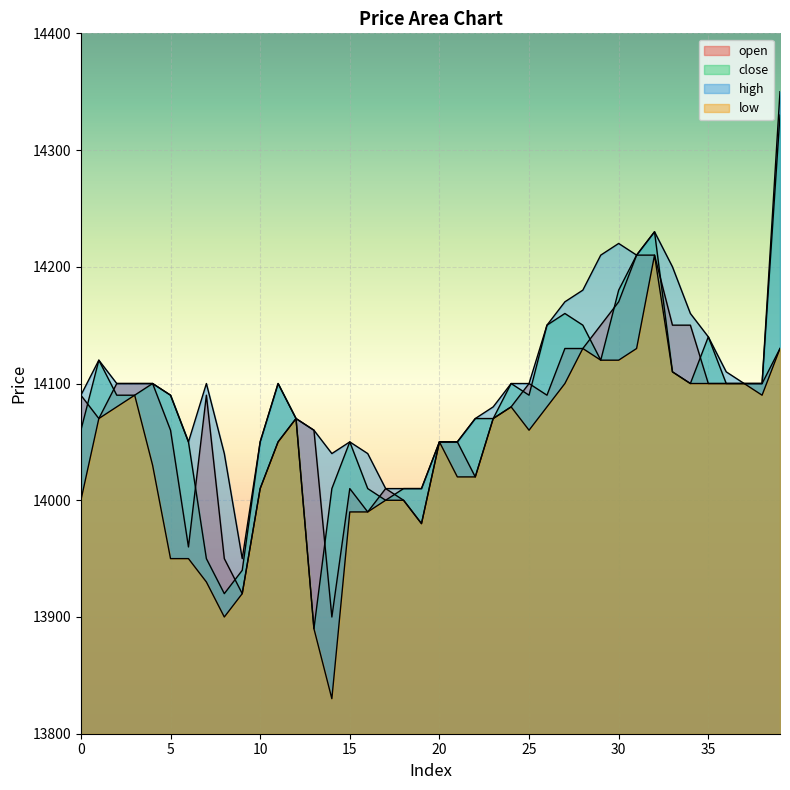

Reading right to left, extract all data points from this chart.

open: 14130	14100	14100	14100	14100	14150	14150	14210	14210	14170	14150	14130	14130	14090	14100	14080	14070	14020	14050	14050	13980	14000	14010	13990	14010	13900	14060	14070	14050	14010	13920	13950	14090	13960	14060	14100	14100	14100	14070	14090
close: 14330	14100	14100	14100	14140	14100	14110	14230	14210	14180	14120	14150	14160	14150	14090	14100	14070	14070	14050	14050	14010	14010	14000	14010	14050	14010	13890	14070	14100	14050	13940	13920	13950	14050	14090	14100	14090	14090	14120	14060
high: 14350	14100	14100	14110	14140	14160	14200	14230	14210	14220	14210	14180	14170	14150	14100	14100	14080	14070	14050	14050	14010	14010	14010	14040	14050	14040	14060	14070	14100	14050	13950	14040	14100	14050	14090	14100	14100	14100	14120	14090
low: 14130	14090	14100	14100	14100	14100	14110	14210	14130	14120	14120	14130	14100	14080	14060	14080	14070	14020	14020	14050	13980	14000	14000	13990	13990	13830	13890	14070	14050	14010	13920	13900	13930	13950	13950	14030	14090	14080	14070	14000